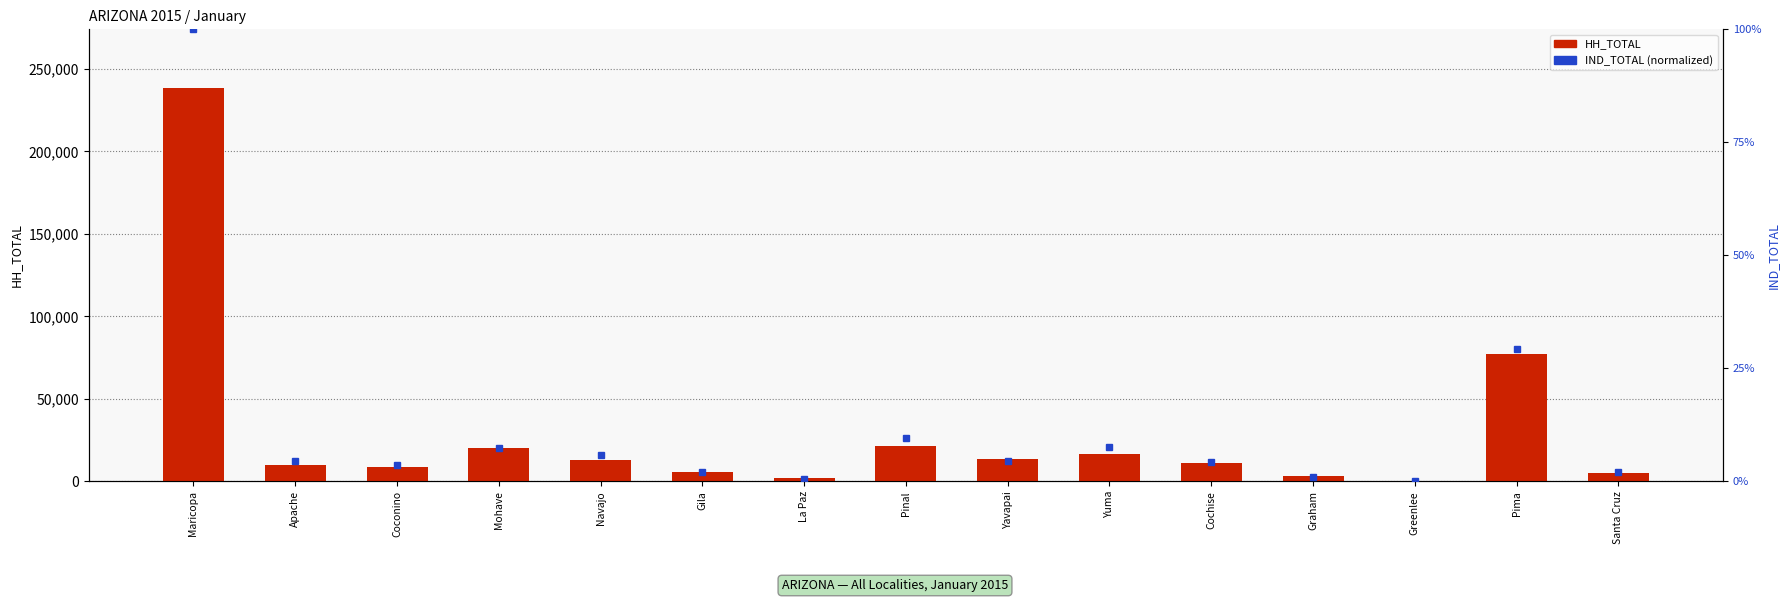

Reading left to right, what are all the values shown in this chart?

HH_TOTAL: 238285.0	10126.0	8764.0	20164.0	13119.0	5629.0	1953.0	21667.0	13291.0	16519.0	11369.0	2985.0	429.0	77107.0	5036.0
IND_TOTAL (normalized): 100.0	4.5	3.6	7.4	5.8	2.1	0.6	9.6	4.6	7.6	4.2	1.1	0.0	29.4	2.2